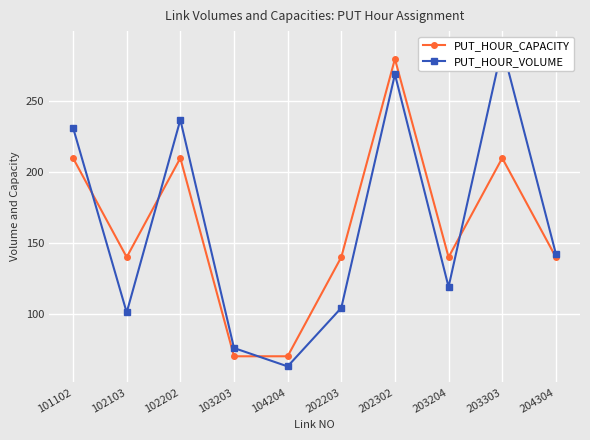

Reading right to left, transcribe all the data shown in this chart.

PUT_HOUR_CAPACITY: 140.0	210.0	140.0	280.0	140.0	70.0	70.0	210.0	140.0	210.0
PUT_HOUR_VOLUME: 142.4	288.4	119.0	269.2	104.2	62.9	75.8	237.0	100.9	231.5